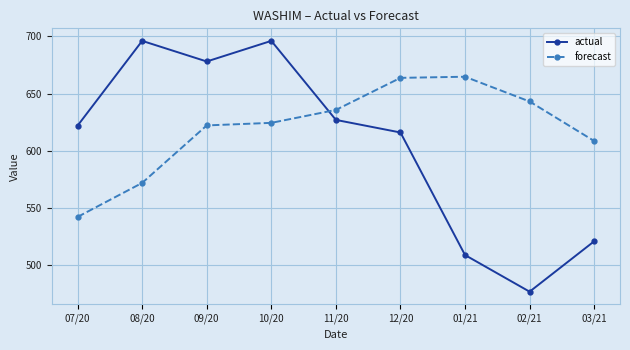

Reading left to right, list all the values displayed in this chart.

actual: 07/20=622.0	08/20=696.0	09/20=678.0	10/20=696.0	11/20=627.0	12/20=616.0	01/21=509.0	02/21=477.0	03/21=521.0
forecast: 07/20=542.3	08/20=572.0	09/20=622.2	10/20=624.4	11/20=635.7	12/20=663.7	01/21=664.7	02/21=643.1	03/21=608.6